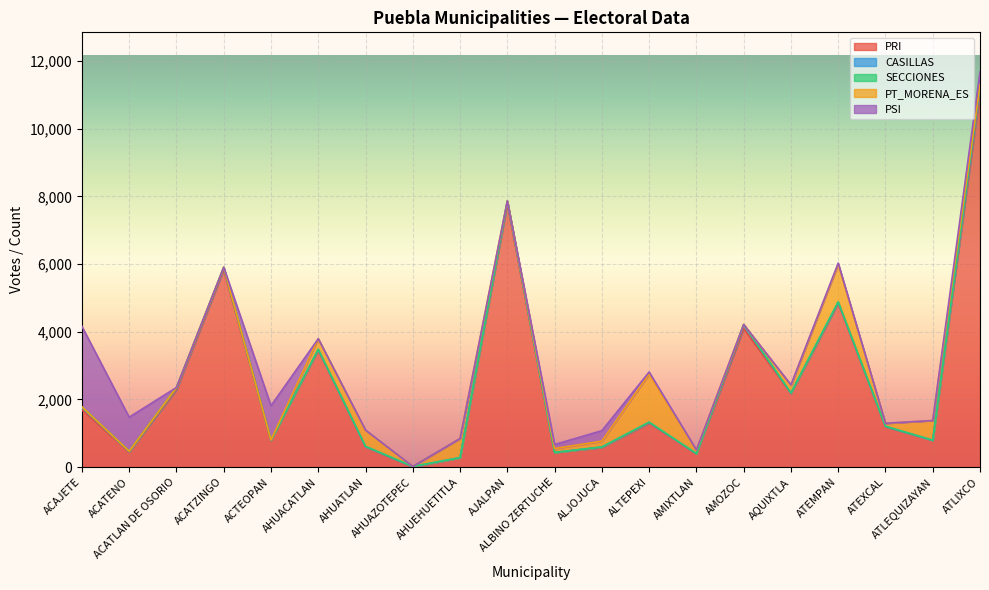

What is the sum of the SECCIONES values at ATEMPAN and AHUEHUETITLA?

10